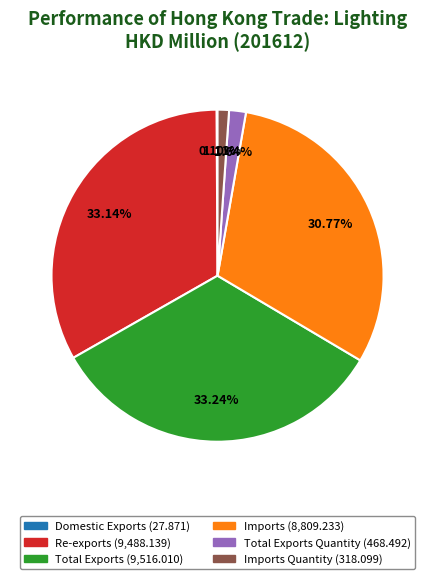

Does any single category account for the majority?

No